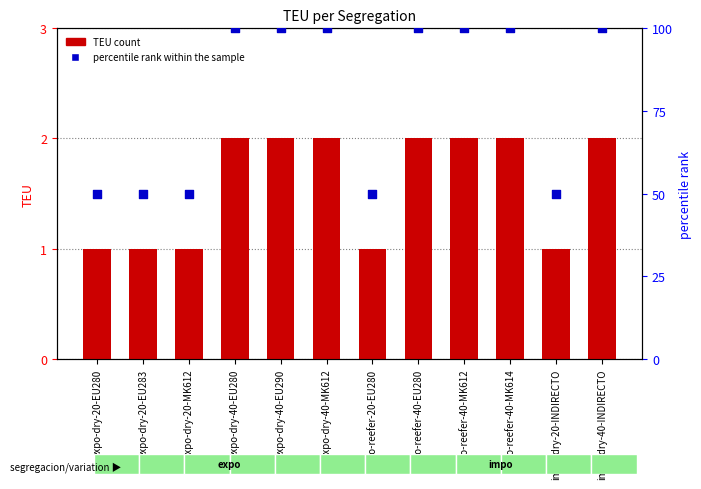

Which series reaches the minimum Y coordinate?

TEU count